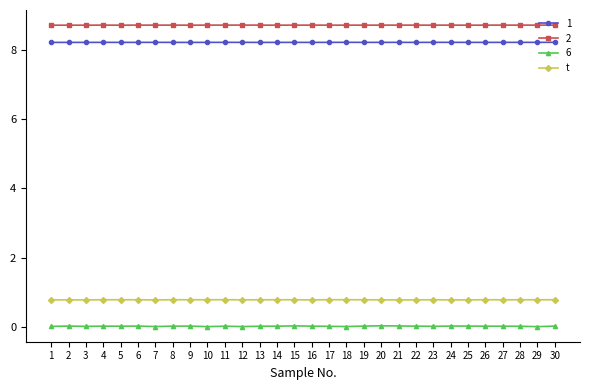

True or false: t has a value of 1.2 at 30.

False